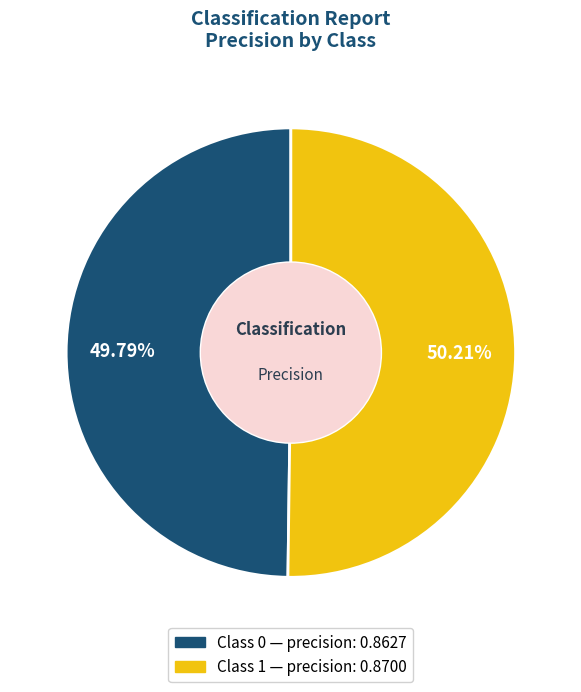

Does any single category account for the majority?

Yes